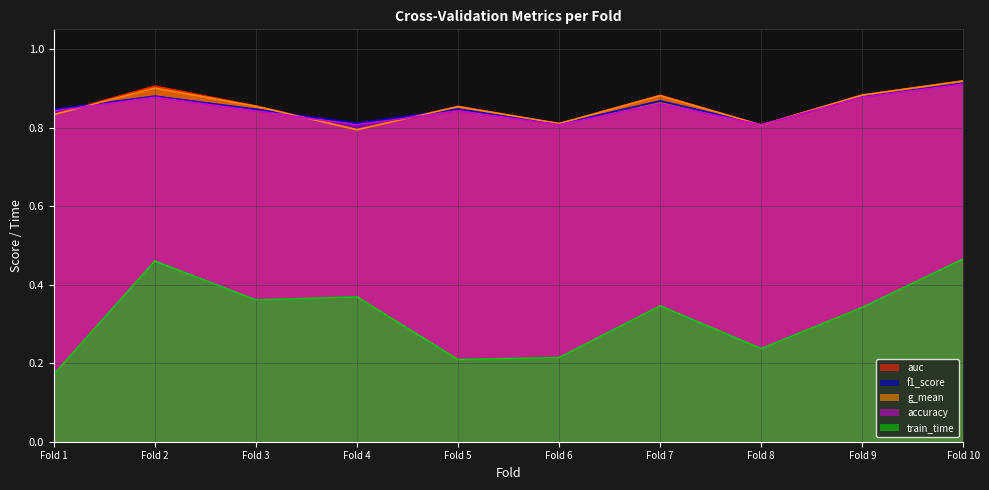

What are all the series names shown in the legend?

auc, f1_score, g_mean, accuracy, train_time